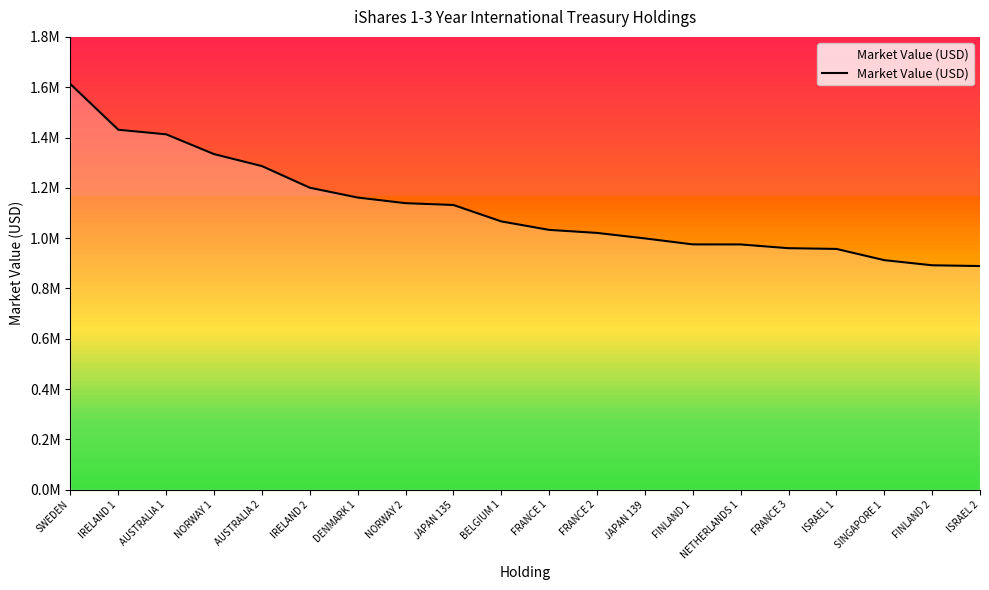

True or false: there are more than 1 points higher than both neighbors.

False